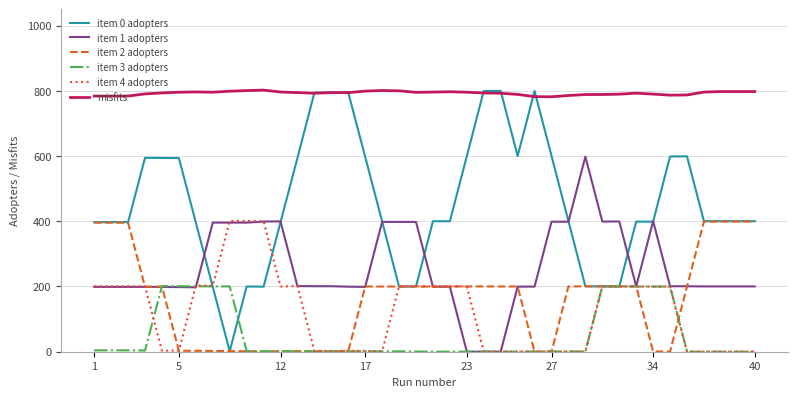

What are all the series names shown in the legend?

item 0 adopters, item 1 adopters, item 2 adopters, item 3 adopters, item 4 adopters, misfits